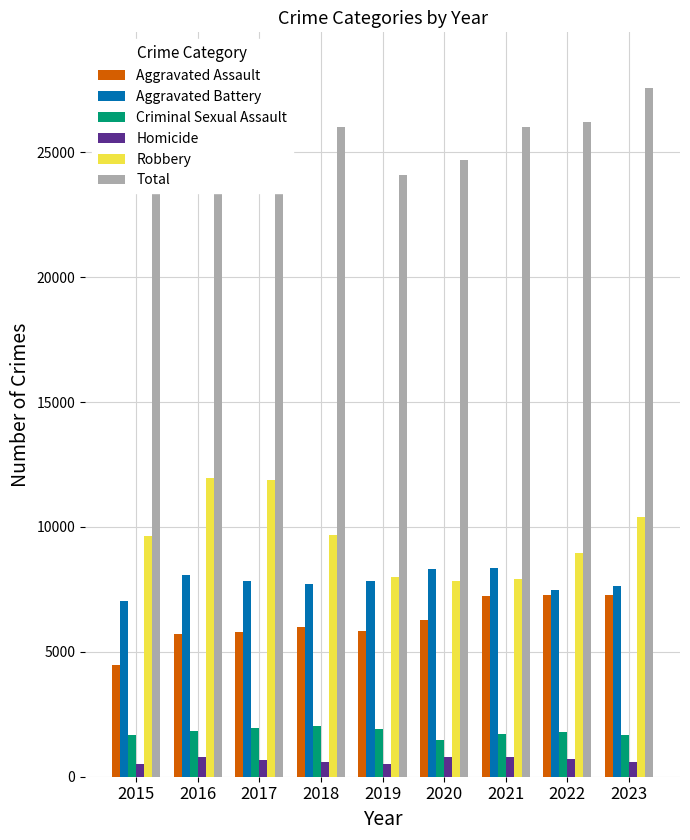

How many data points does each series have?

9